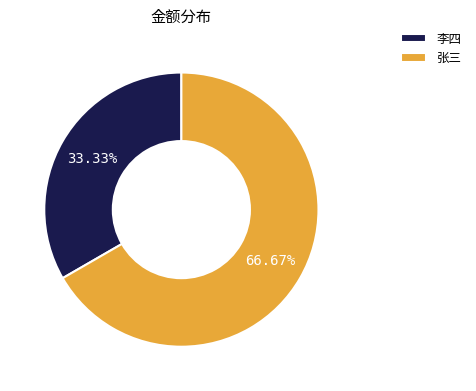

Which has a higher value, 张三 or 李四?

张三